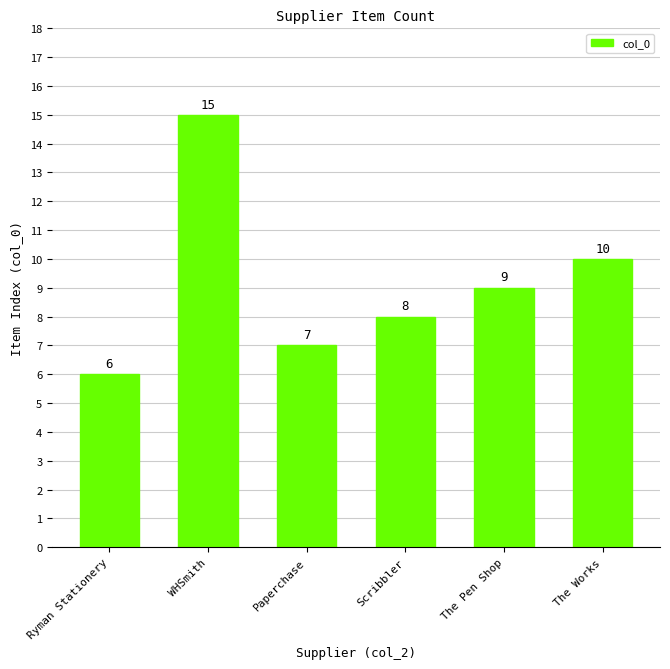

What is the value of the 4th bar from the left?

8